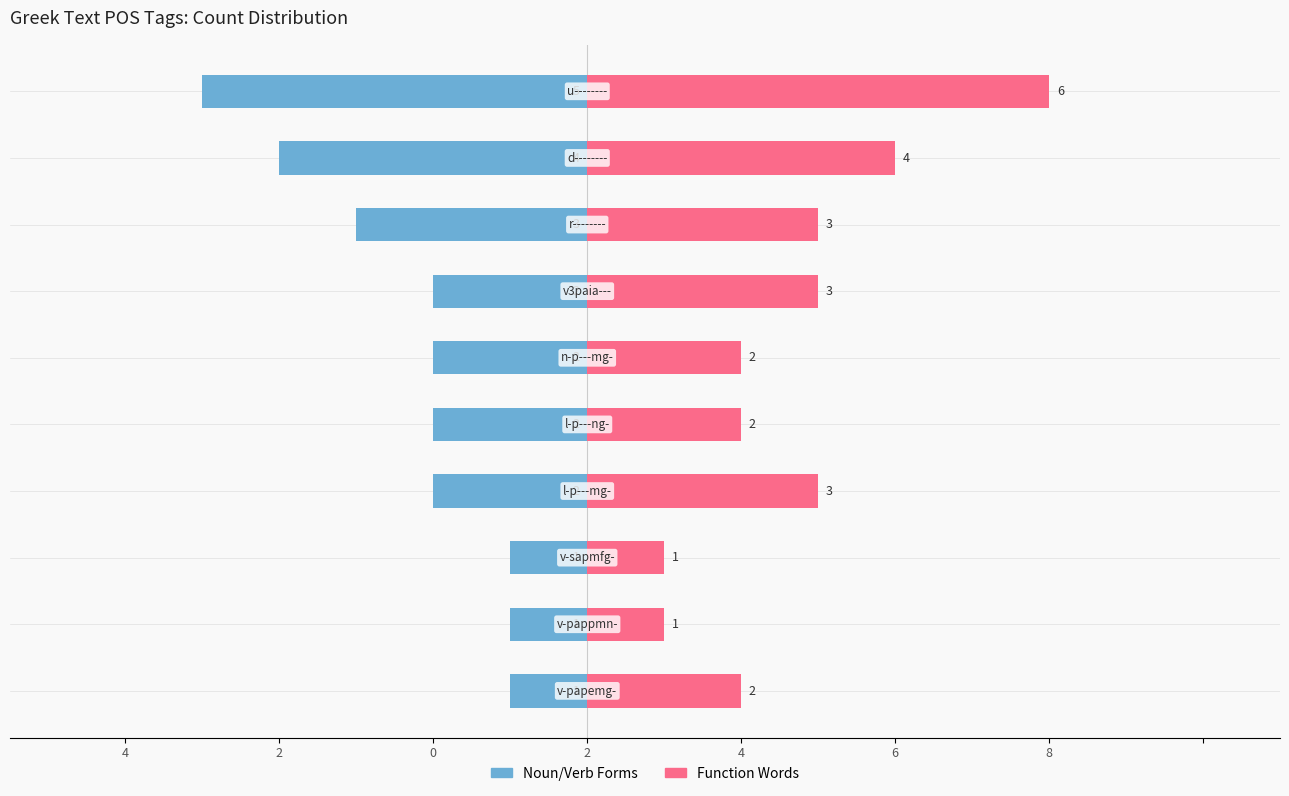

How many values in the Noun/Verb Forms series exceed -2?

3